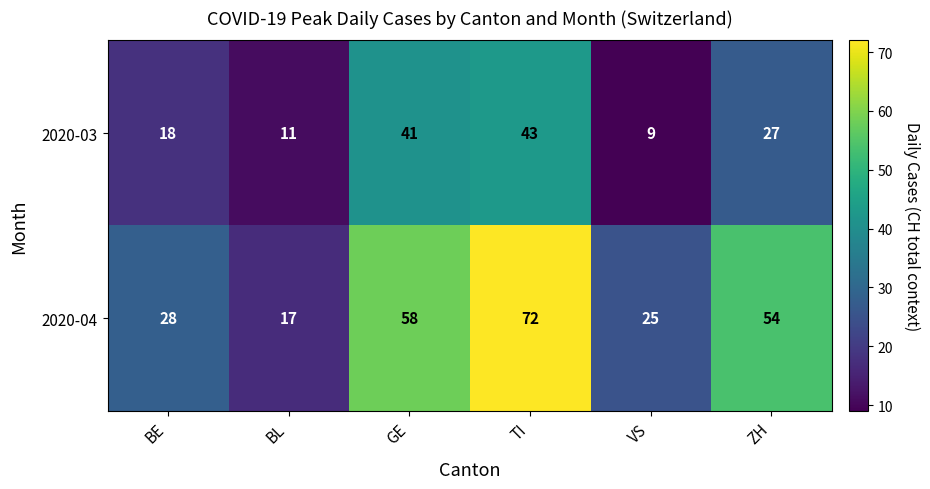

What is the smallest value displayed?

9